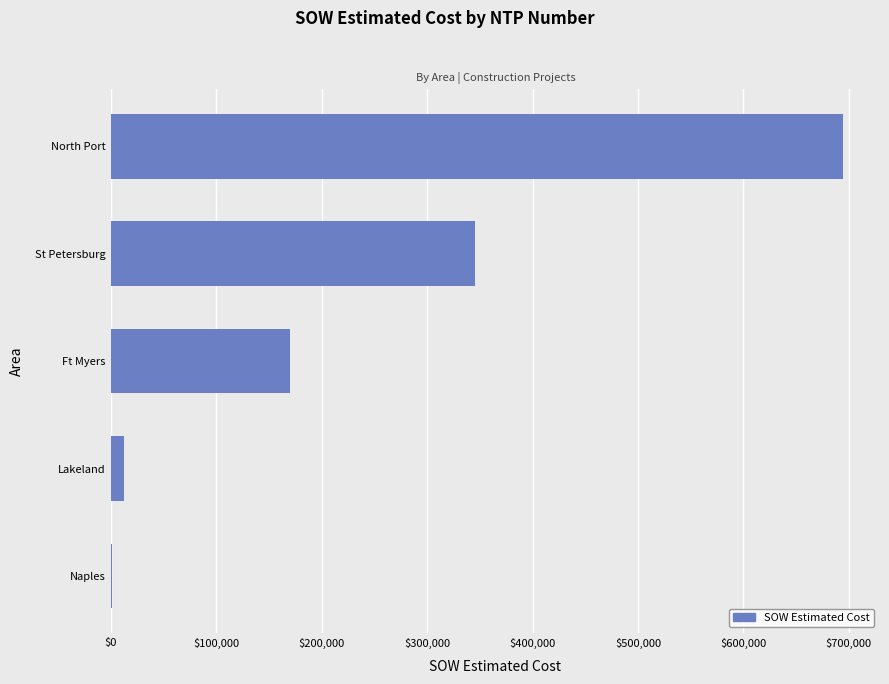

How many categories are shown in the chart?

5